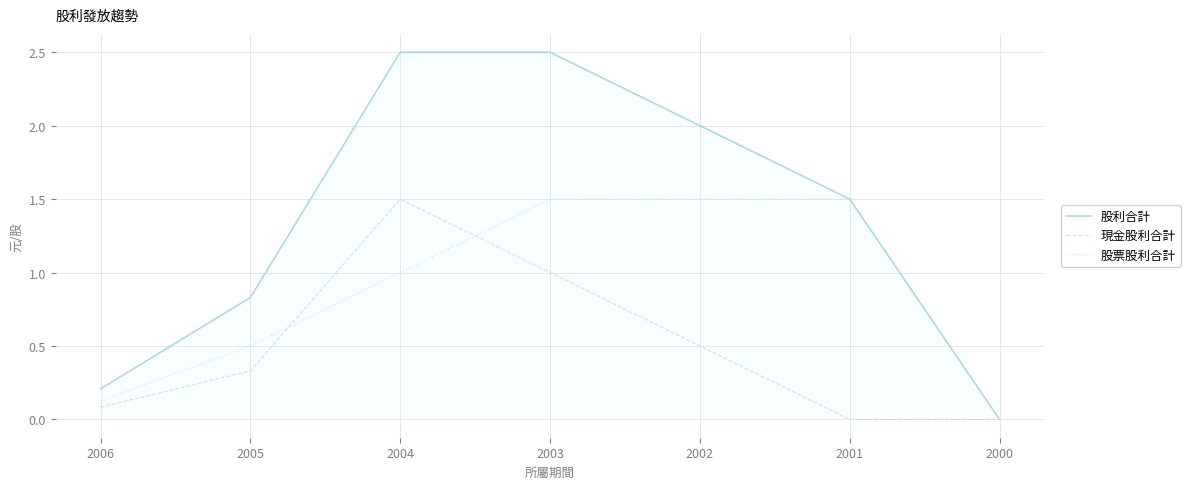

What is the highest value of the 股利合計 series?

2.5